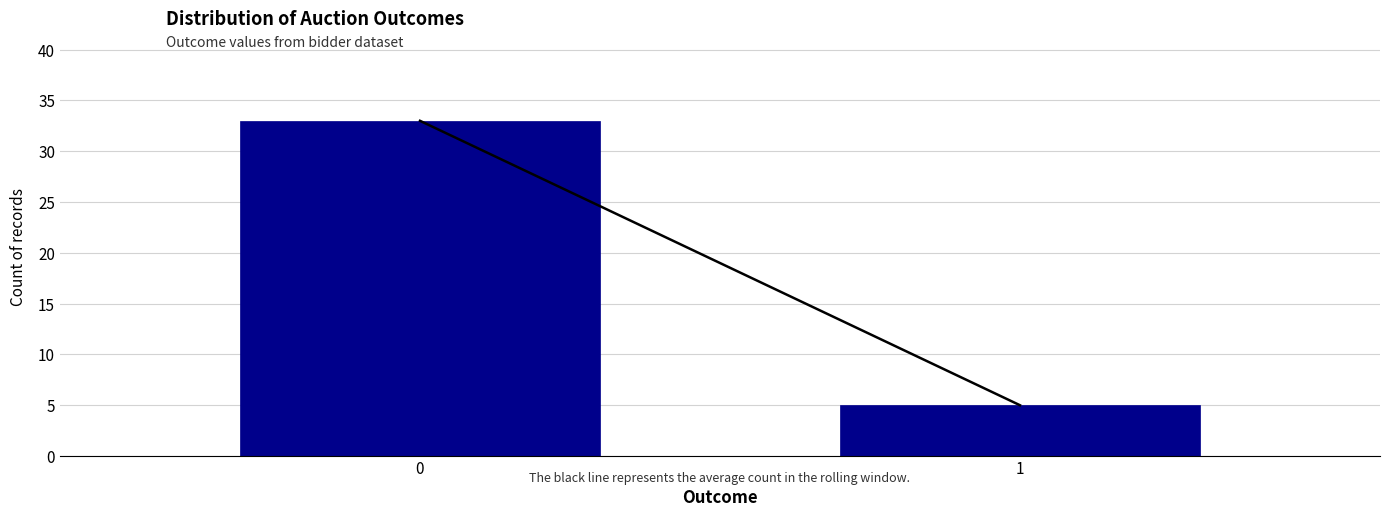

Reading left to right, transcribe all the data shown in this chart.

0=33	1=5